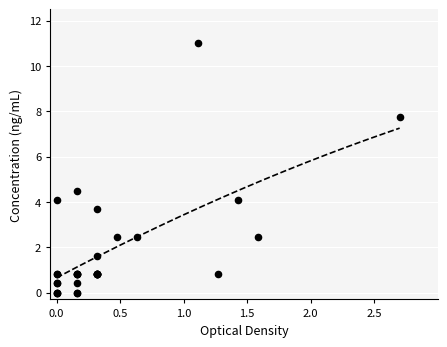

What Y value in the scatter plot is closest to 5?

4.5